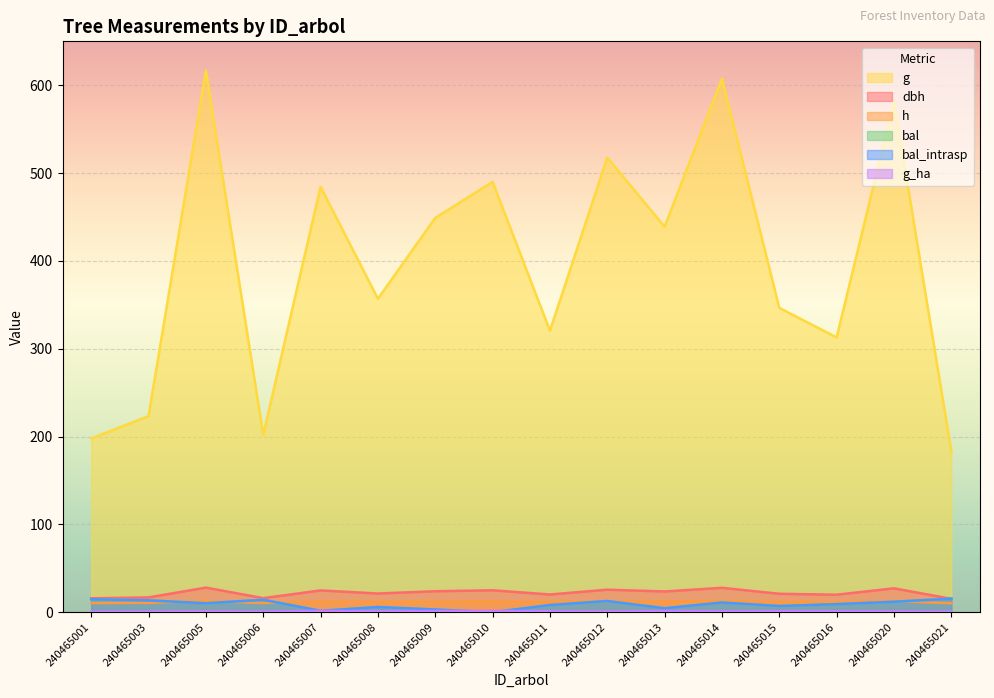

Does the chart display data point markers on the line(s)?

No